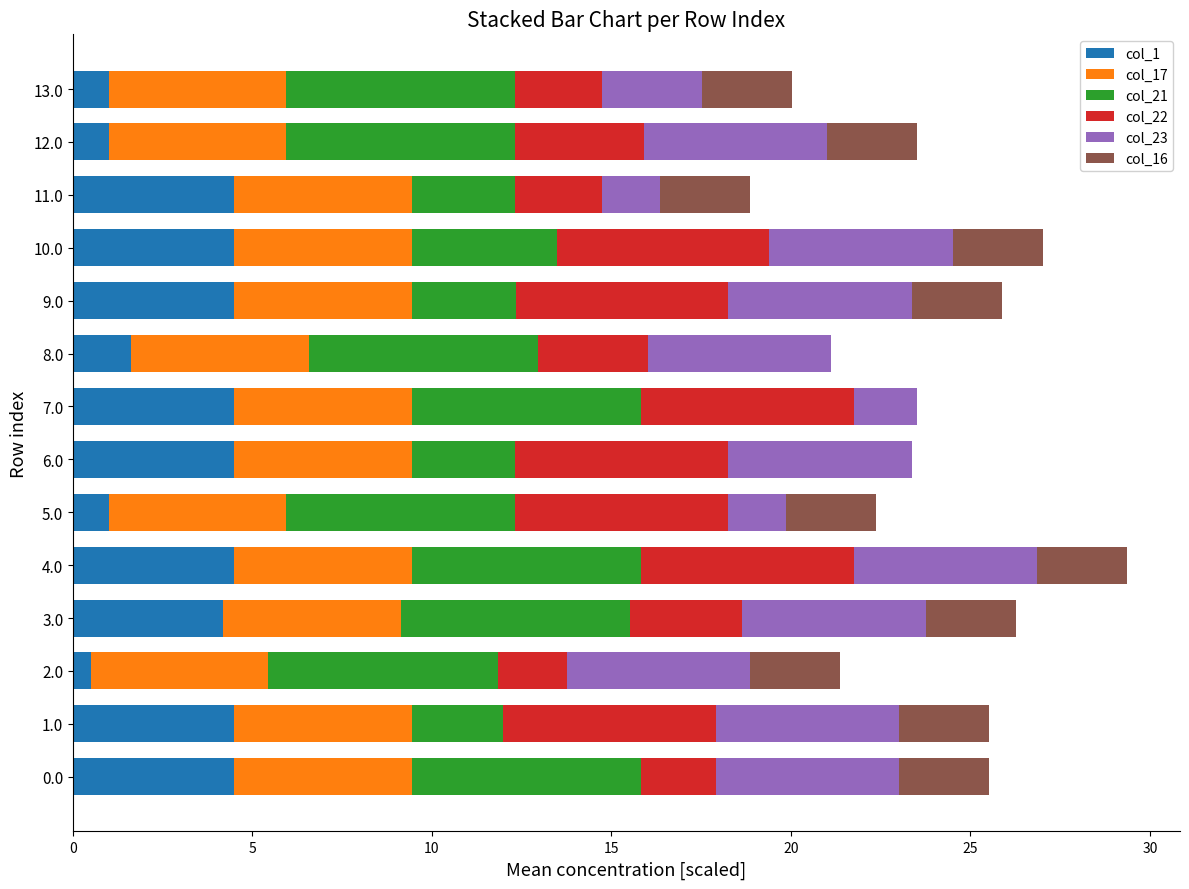

What is the sum of all col_1 values?

45.2